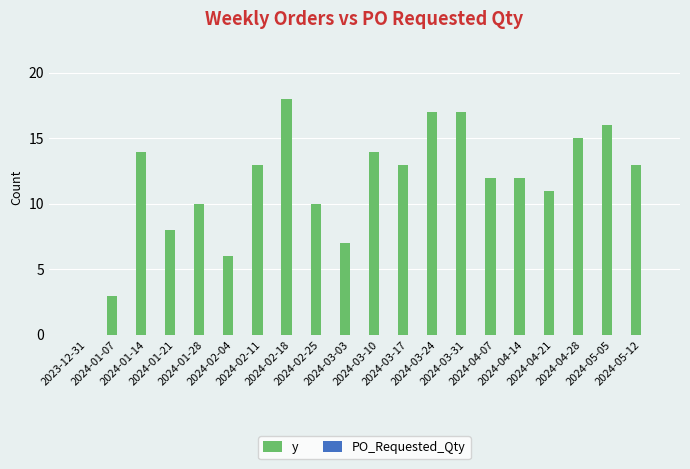

What is the maximum value shown in the chart?

18